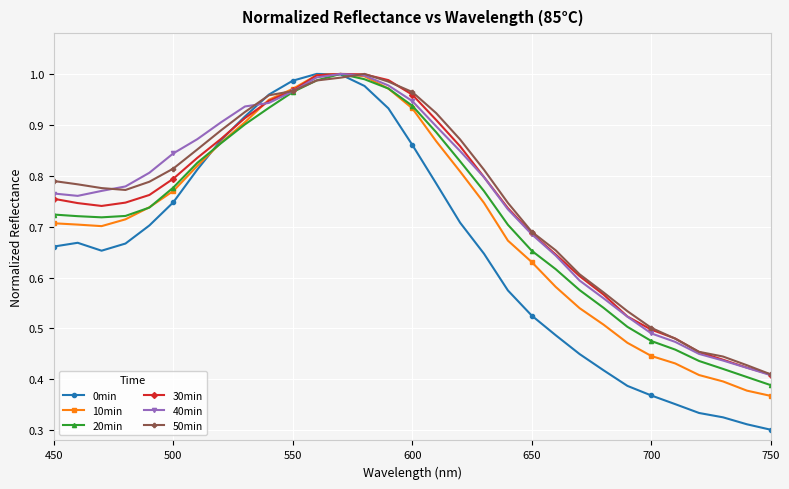

What are all the series names shown in the legend?

0min, 10min, 20min, 30min, 40min, 50min